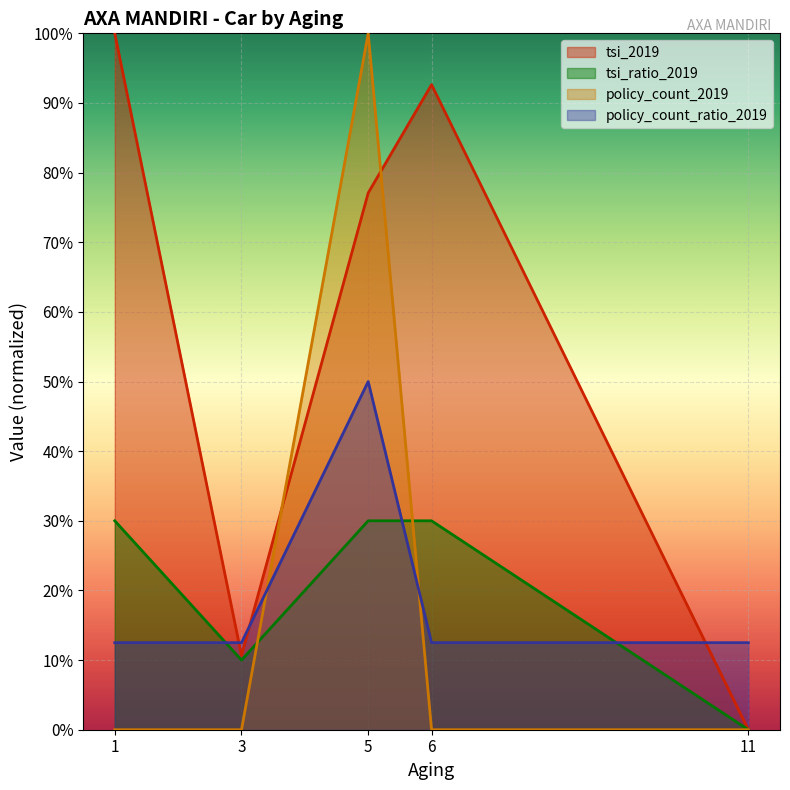

How many lines are shown in the chart?

4